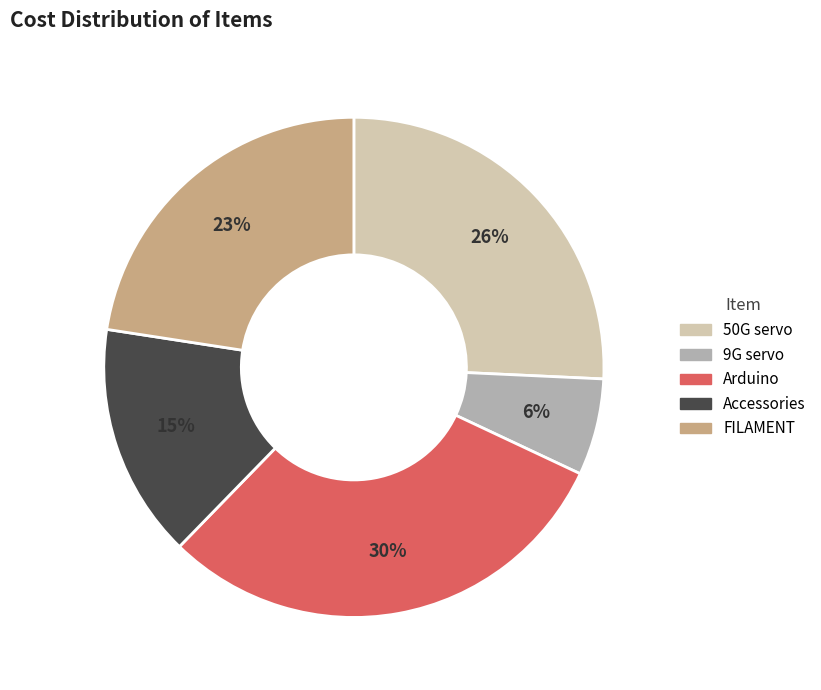

Which category has the smallest portion of the pie?

9G servo